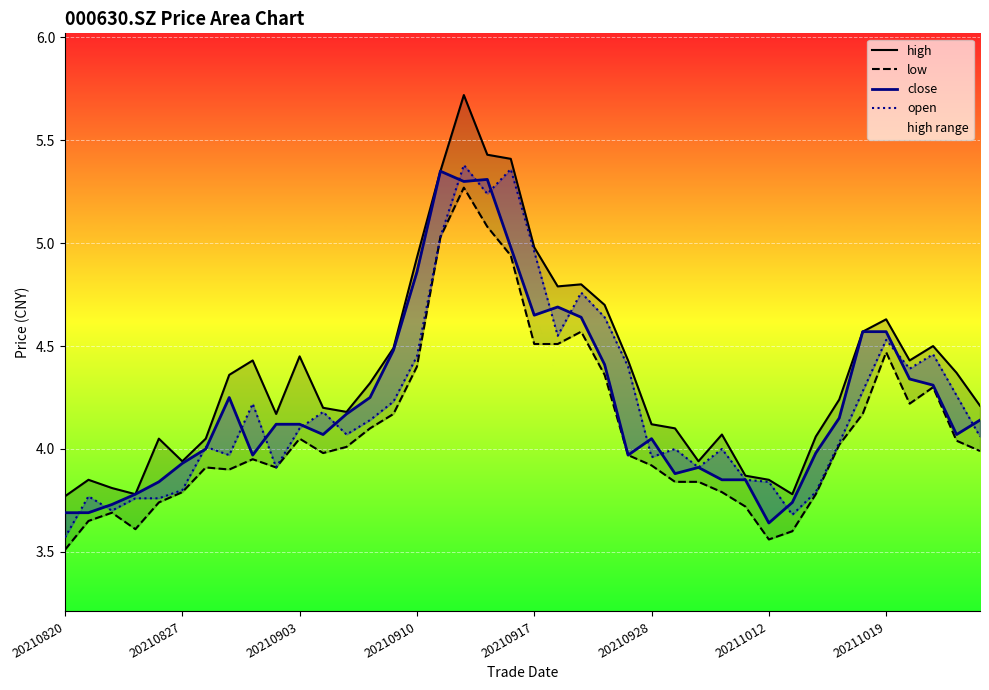

Reading left to right, list all the values displayed in this chart.

high: 3.8	3.9	3.8	3.8	4.0	3.9	4.0	4.4	4.4	4.2	4.5	4.2	4.2	4.3	4.5	4.9	5.3	5.7	5.4	5.4	5.0	4.8	4.8	4.7	4.4	4.1	4.1	3.9	4.1	3.9	3.9	3.8	4.1	4.2	4.6	4.6	4.4	4.5	4.4	4.2
low: 3.5	3.6	3.7	3.6	3.7	3.8	3.9	3.9	4.0	3.9	4.0	4.0	4.0	4.1	4.2	4.4	5.0	5.3	5.1	4.9	4.5	4.5	4.6	4.4	4.0	3.9	3.8	3.8	3.8	3.7	3.6	3.6	3.8	4.0	4.2	4.5	4.2	4.3	4.0	4.0
close: 3.7	3.7	3.7	3.8	3.8	3.9	4.0	4.2	4.0	4.1	4.1	4.1	4.2	4.2	4.5	4.9	5.3	5.3	5.3	5.0	4.7	4.7	4.6	4.4	4.0	4.0	3.9	3.9	3.9	3.9	3.6	3.7	4.0	4.2	4.6	4.6	4.3	4.3	4.1	4.1
open: 3.6	3.8	3.7	3.8	3.8	3.8	4.0	4.0	4.2	3.9	4.1	4.2	4.1	4.1	4.2	4.5	5.0	5.4	5.2	5.4	5.0	4.5	4.8	4.6	4.4	4.0	4.0	3.9	4.0	3.9	3.8	3.7	3.8	4.0	4.3	4.5	4.4	4.5	4.3	4.1